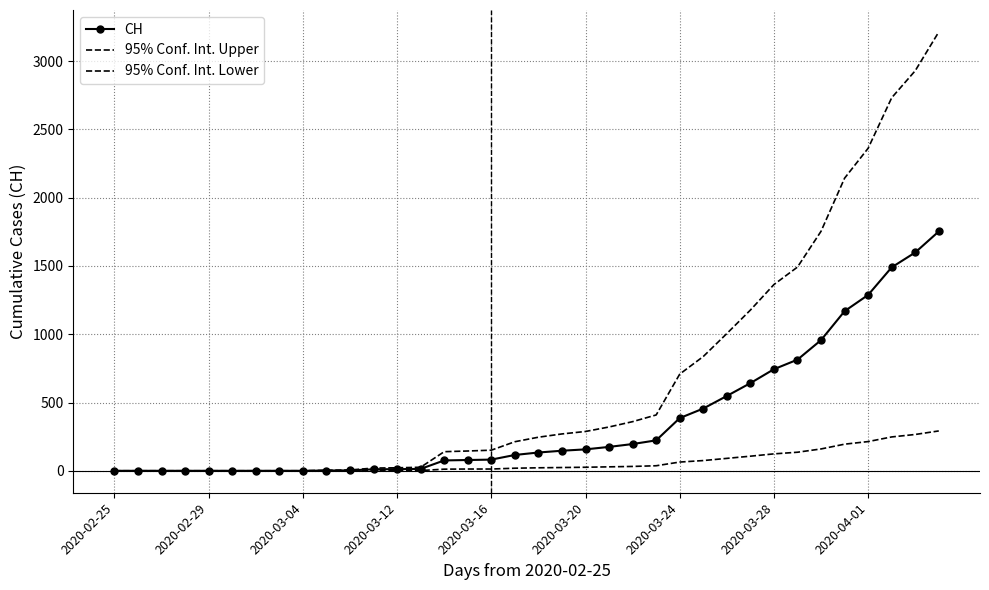

What is the label of the 25th point from the right?

11